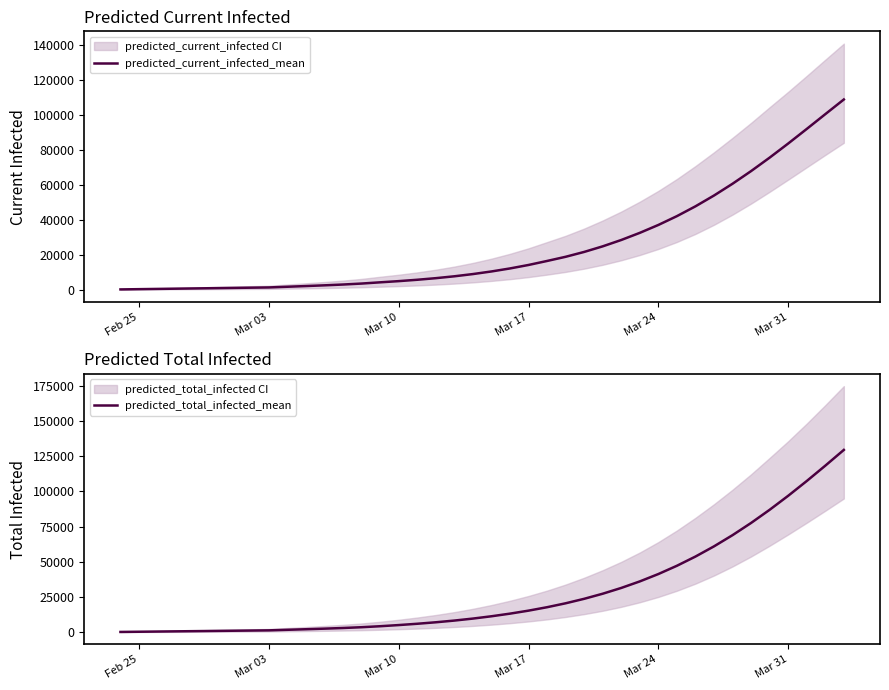

Does the chart display data point markers on the line(s)?

No